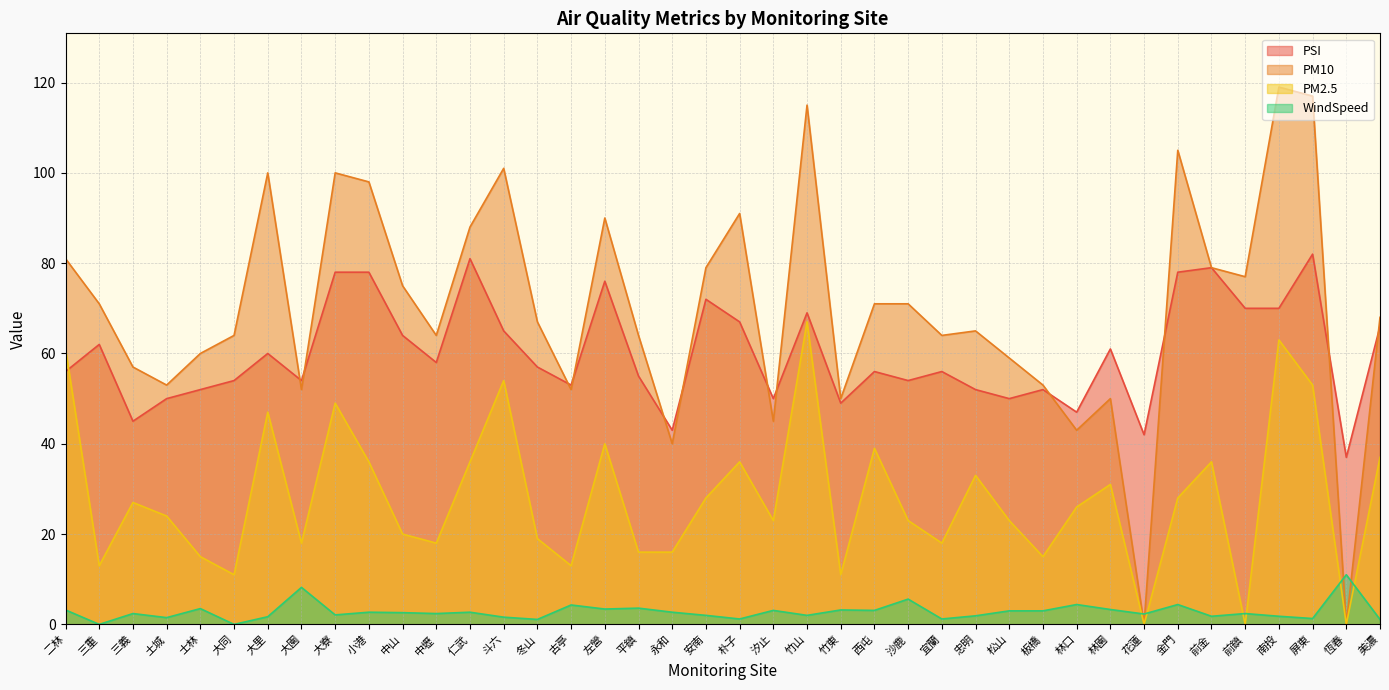

How many lines are shown in the chart?

4